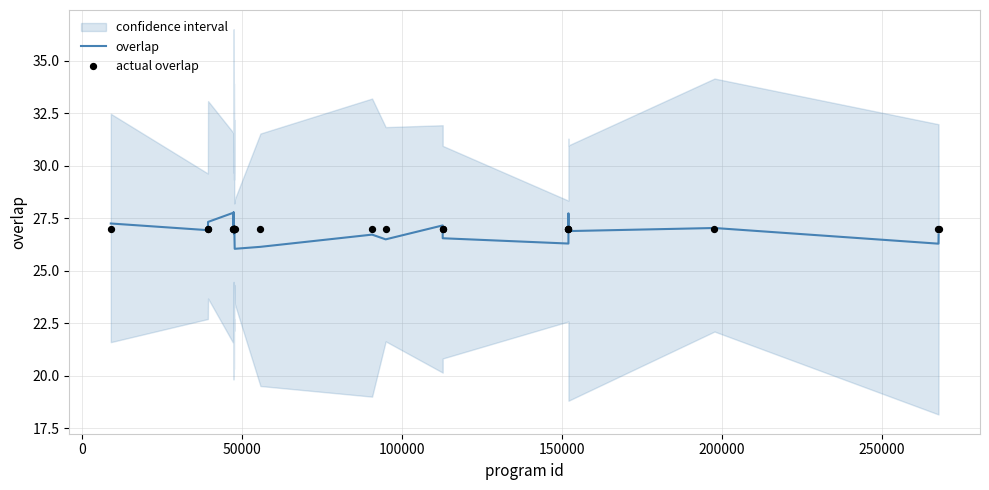

At how many categories does at least one series exceed 27?

10